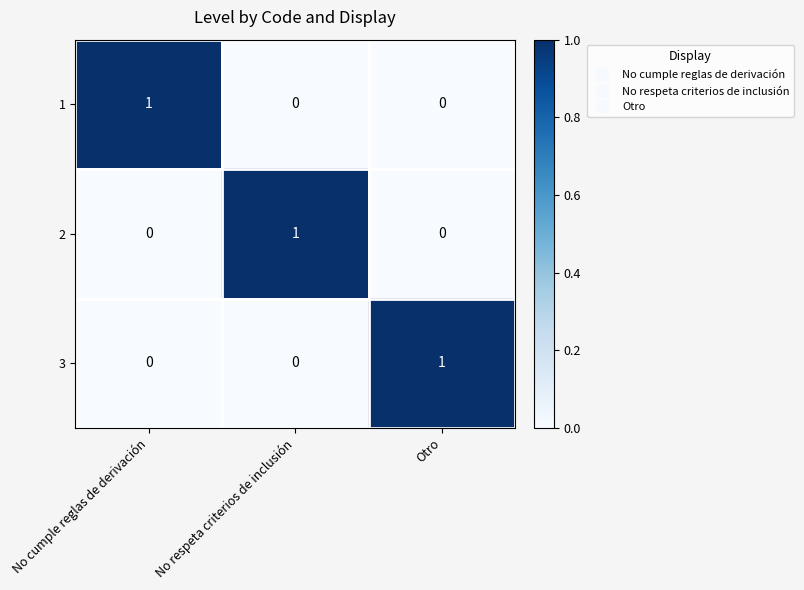

At how many categories does at least one series exceed 0?

3